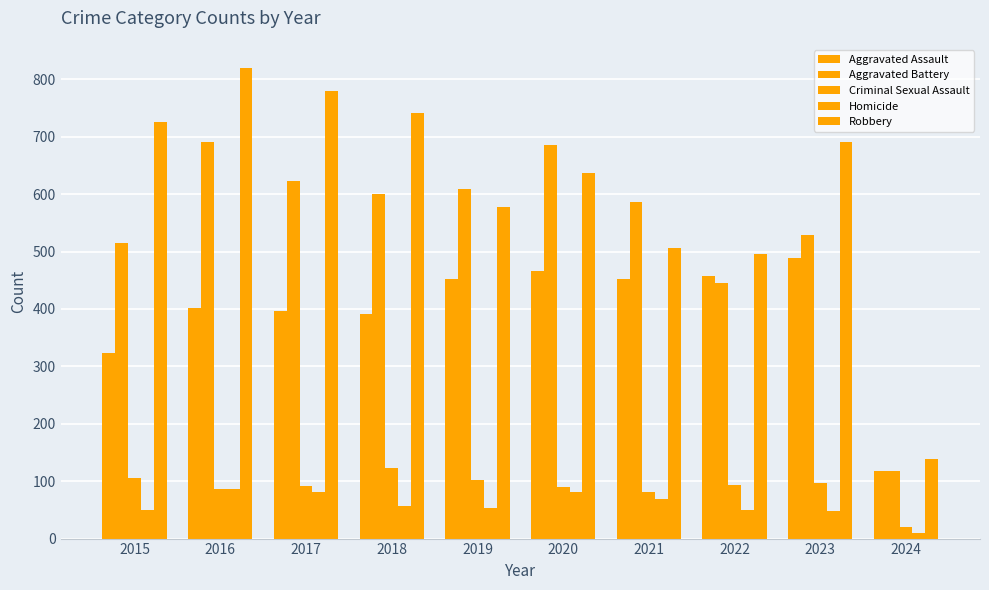

How many bars are there in total?

50